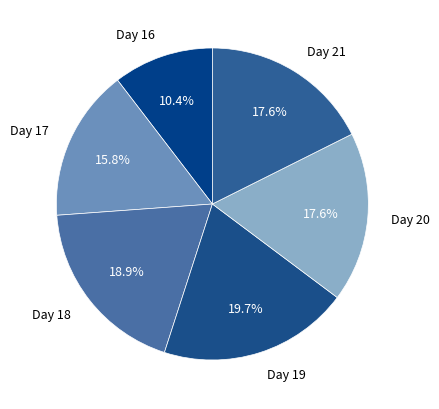

What percentage is the Day 21 slice, to the nearest percent?

18%